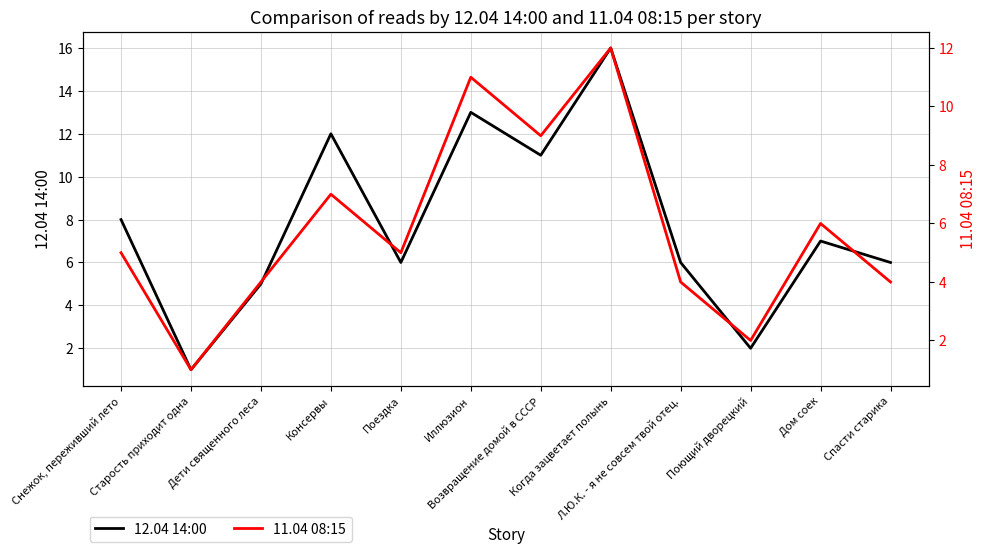

True or false: 12.04 14:00 and 11.04 08:15 cross at least once.

False